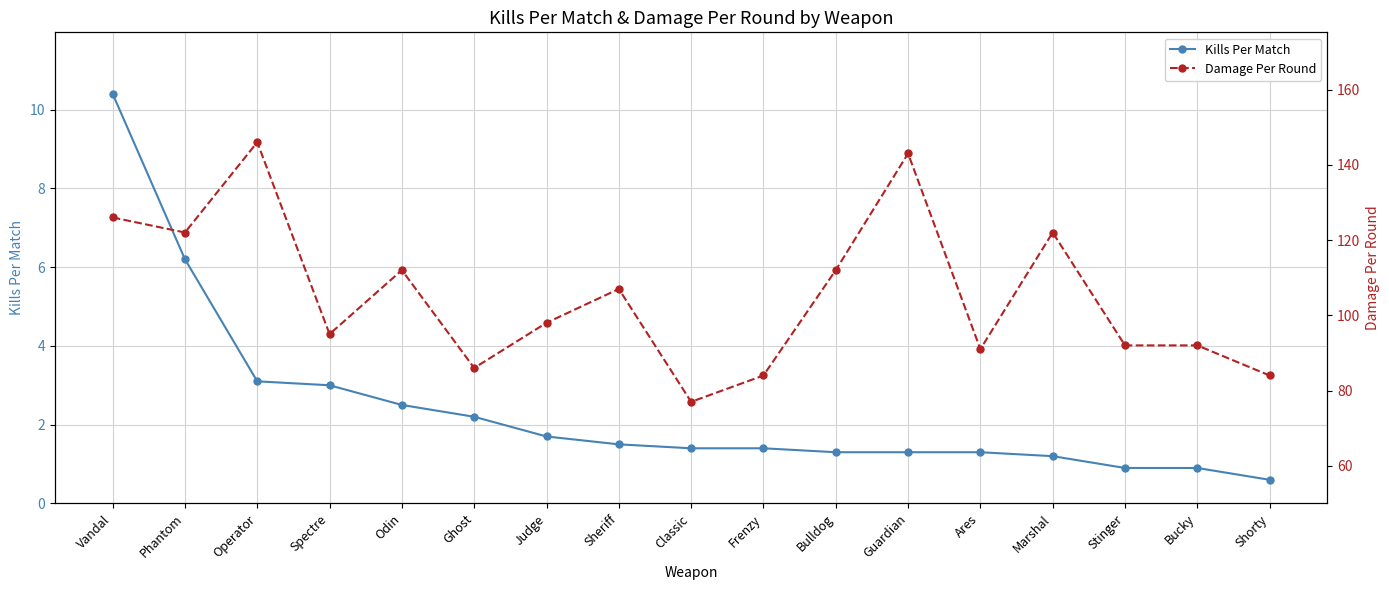

List the series in order of their peak value, lowest first.

Kills Per Match, Damage Per Round